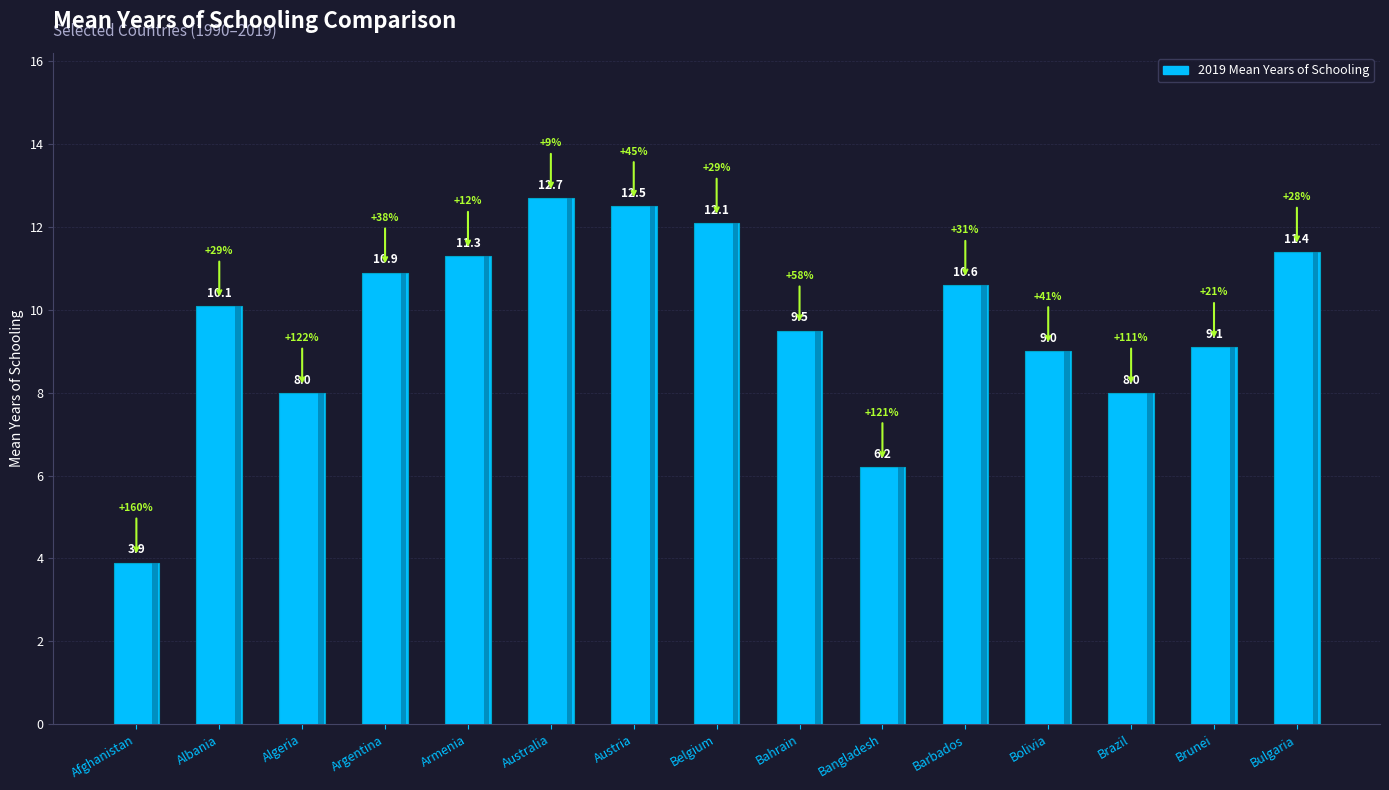

The chart shows a value of 14.9 at Albania. True or false?

False